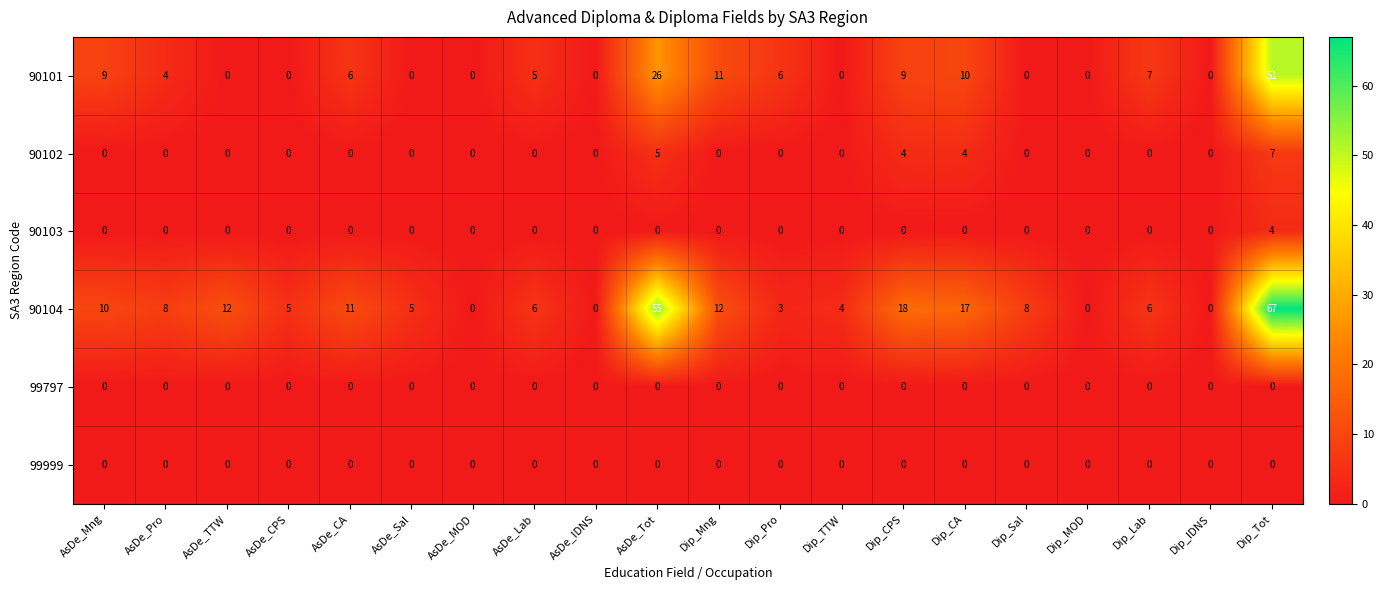

At which category is the sum across all series the highest?

Dip_Tot